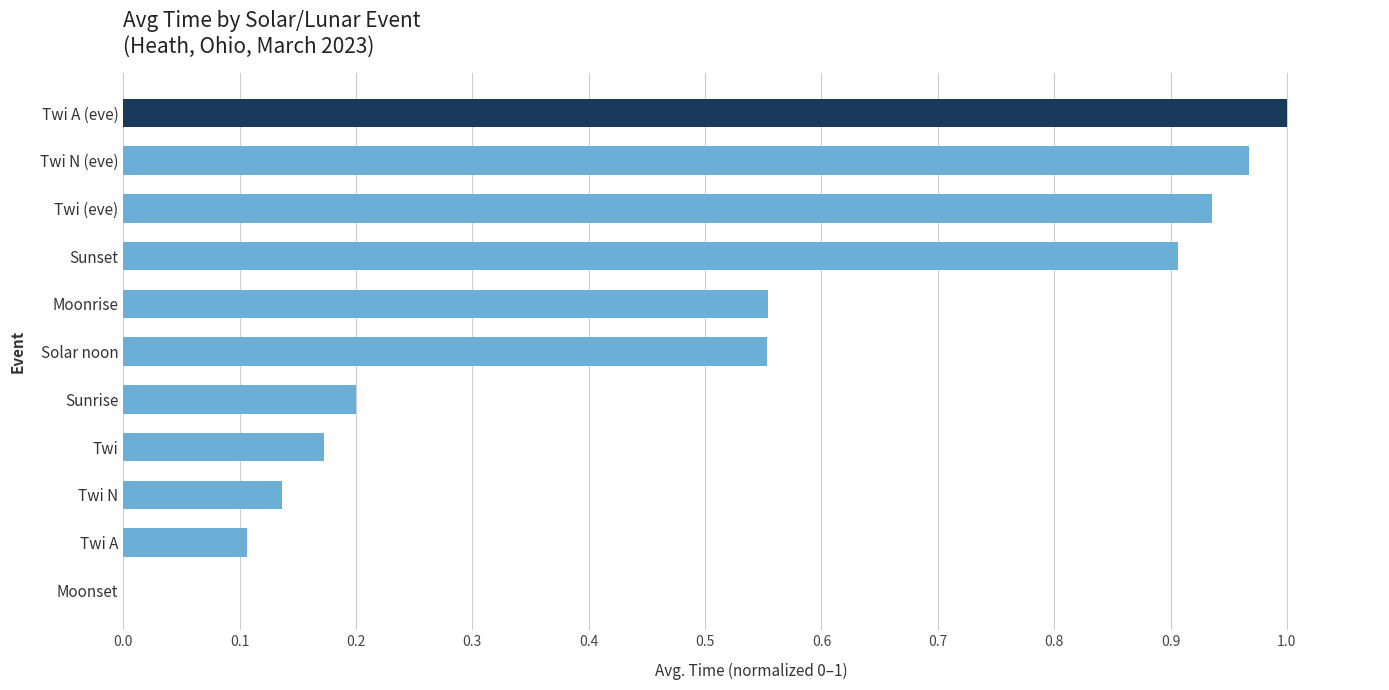

Which category has the highest value across all series?

Twi A (eve)